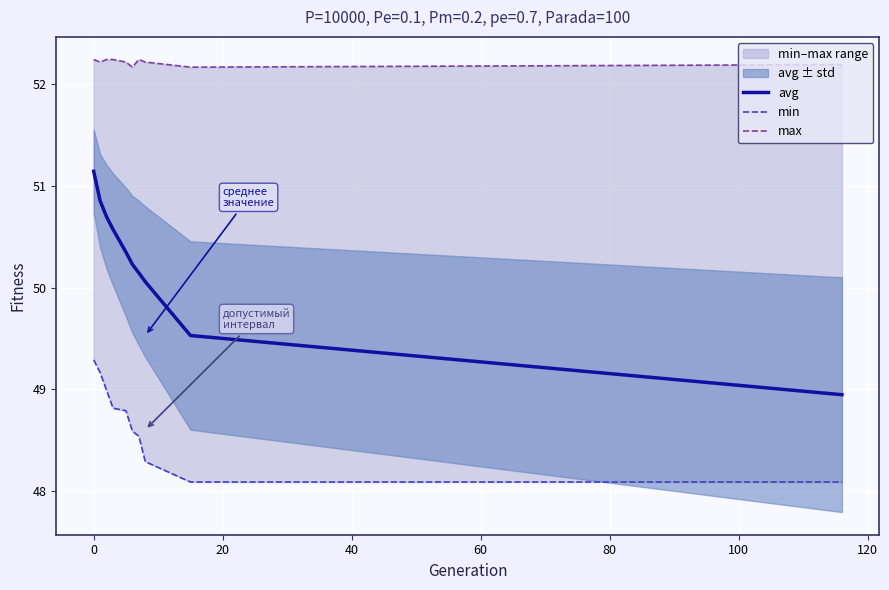

True or false: min and max intersect in this chart.

False